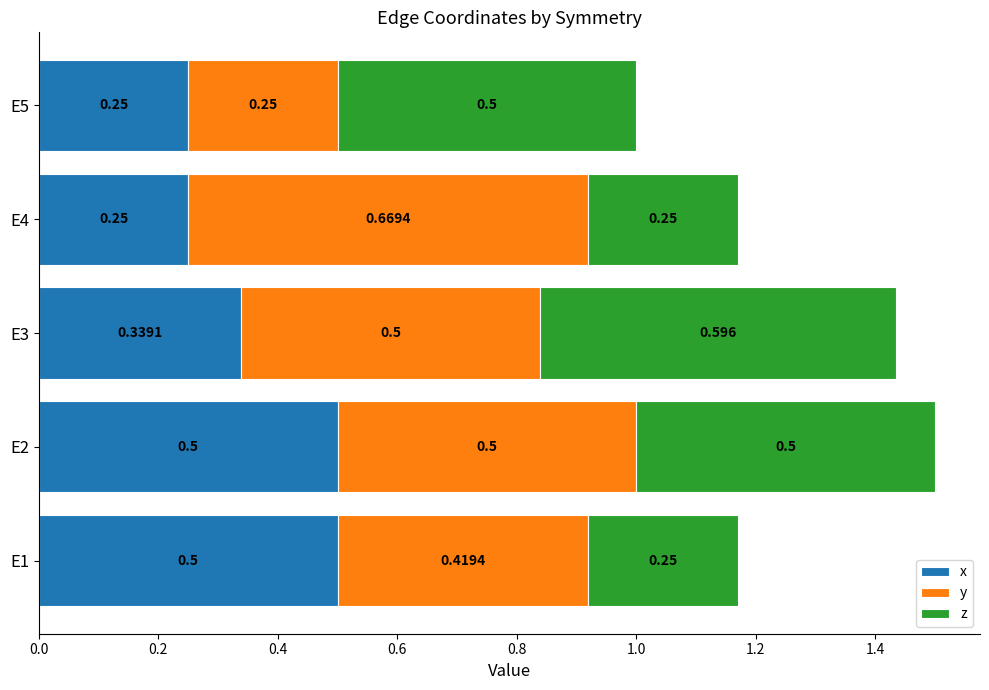

Which series has the largest range (max minus min)?

y